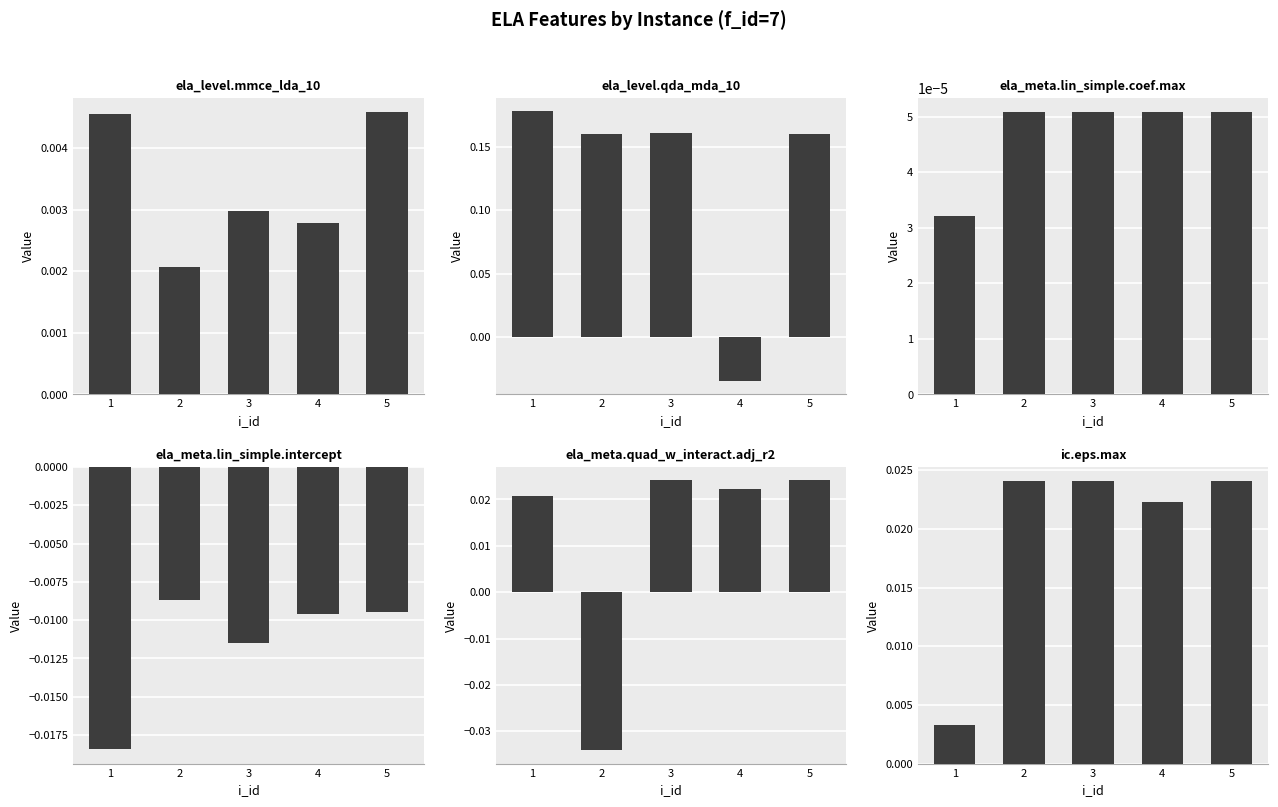

What is the value of the ela_level.qda_mda_10 bar at the 3rd from the left?

0.2